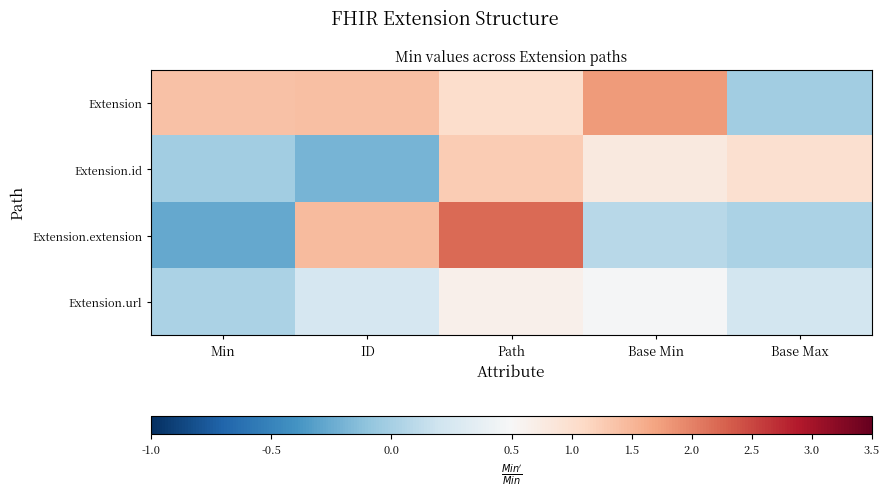

Which category has the lowest value across all series?

Min